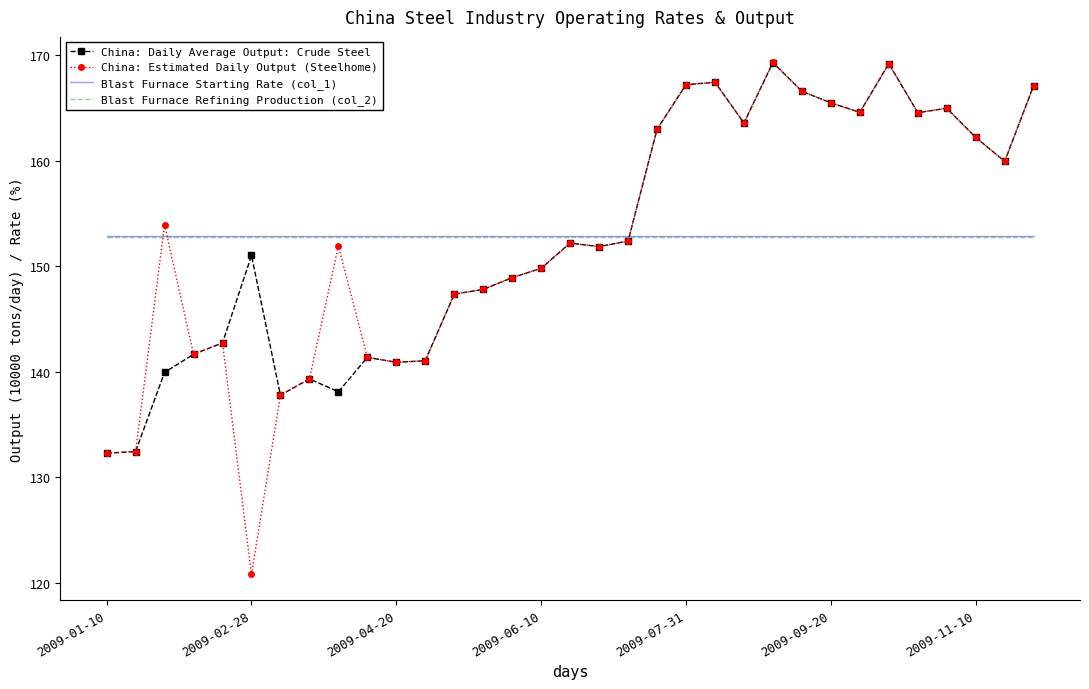

What is the highest value of the Blast Furnace Starting Rate (col_1) series?

152.9